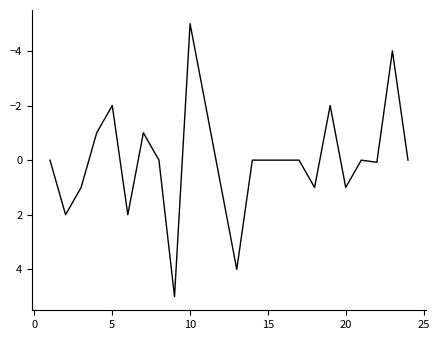

What is the minimum value shown in the chart?

-5.0